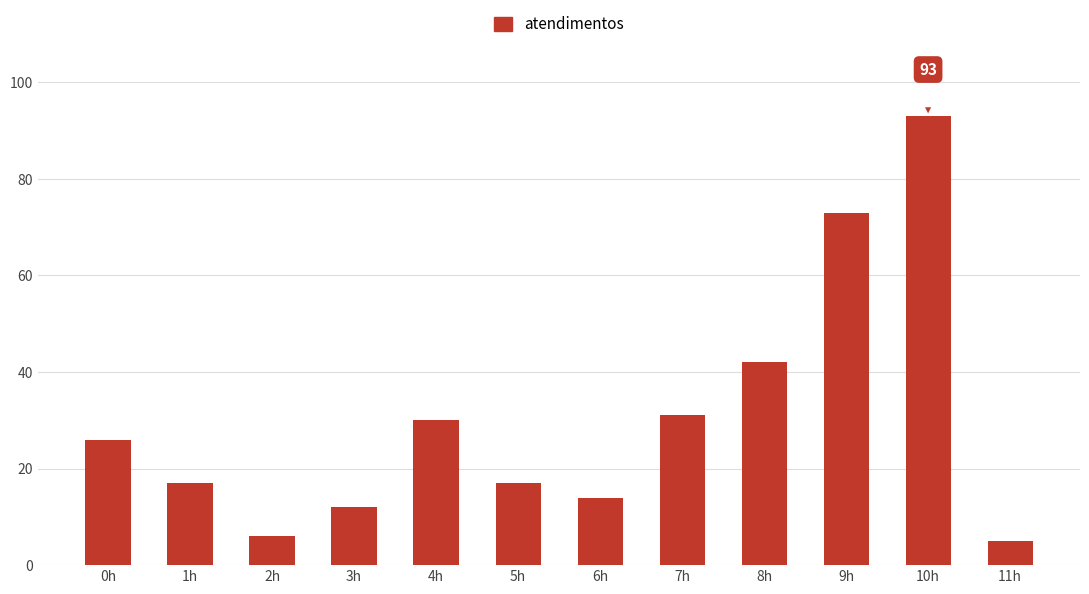

What is the change in value from 6h to 8h?

+28